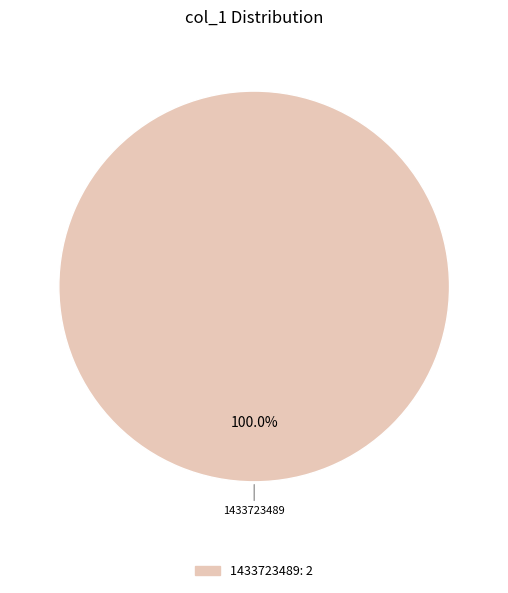

Is there a majority slice in this chart?

Yes